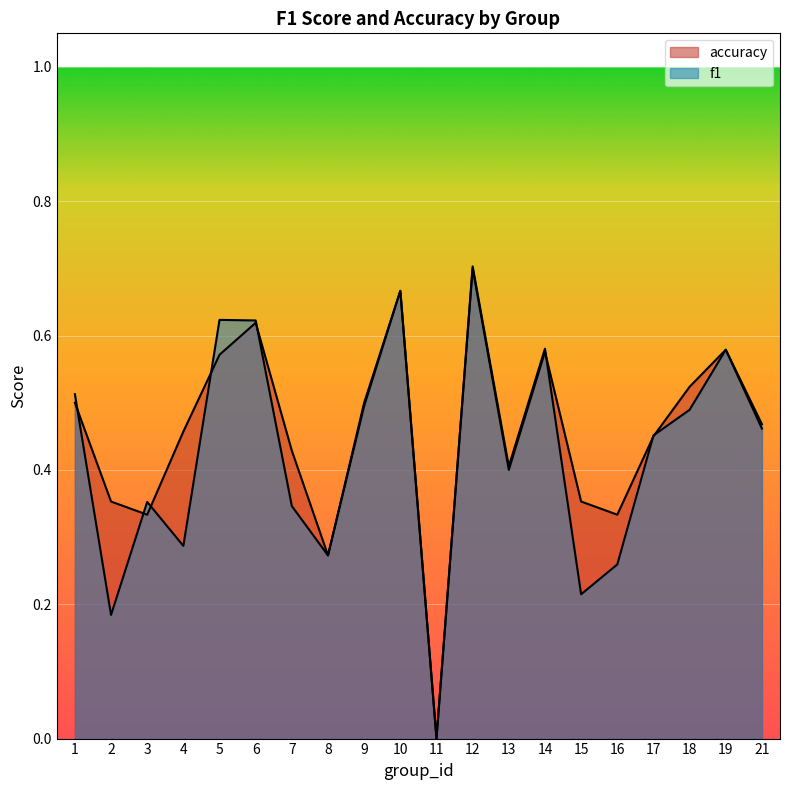

How many f1 values are between 0 and 1?

20